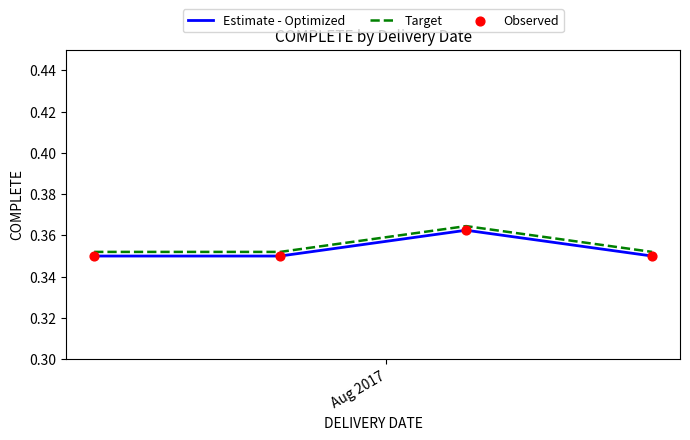

Which series has the largest total across all categories?

Target